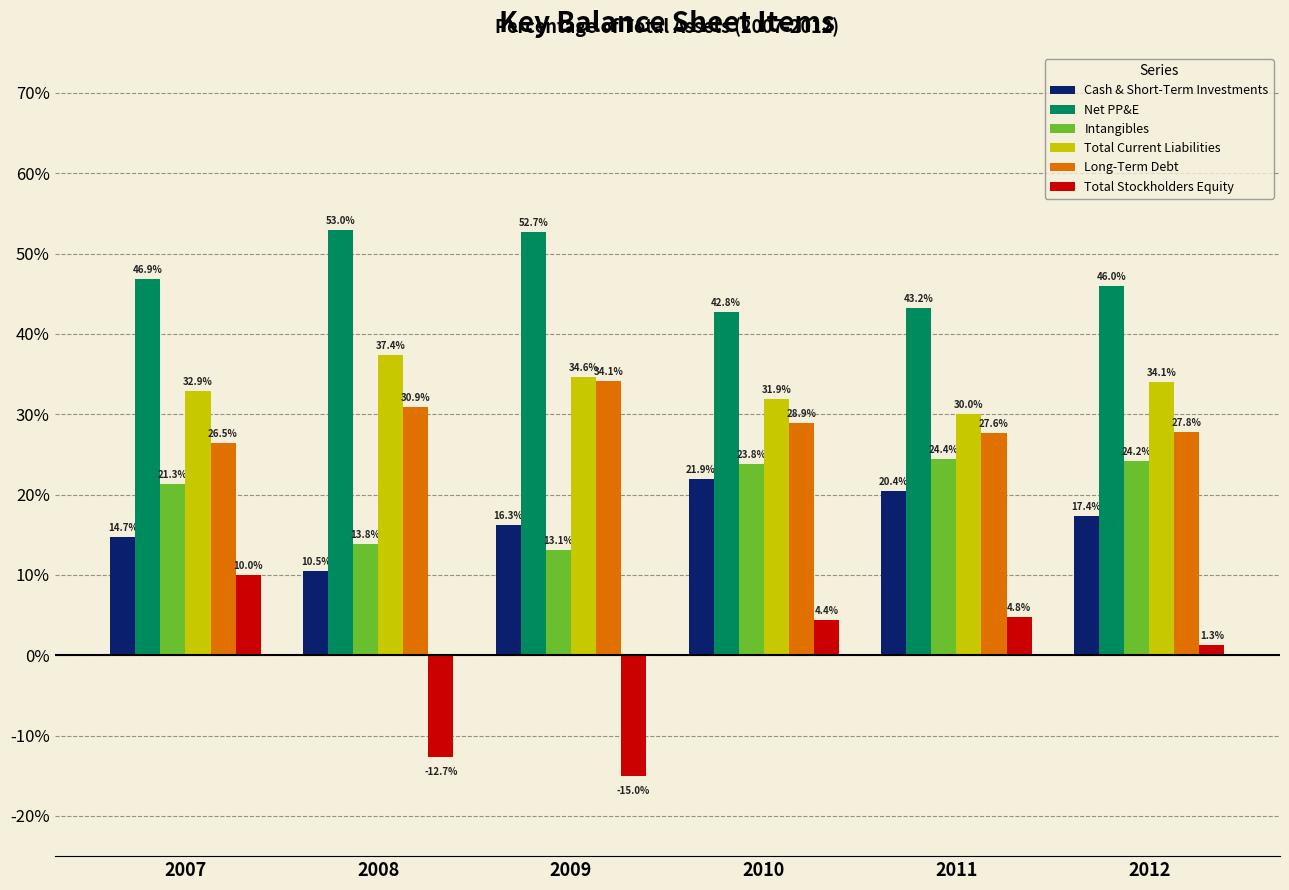

At which category is the sum across all series the highest?

2010